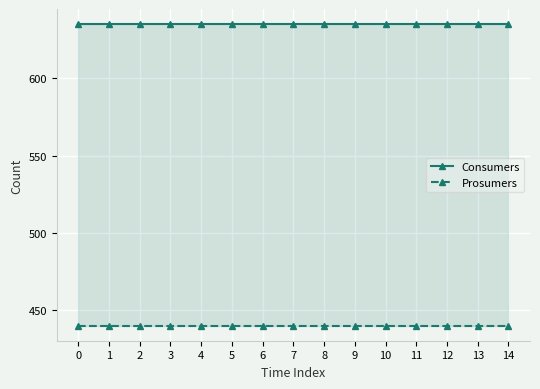

True or false: Prosumers has more than 2 interior local peaks.

False